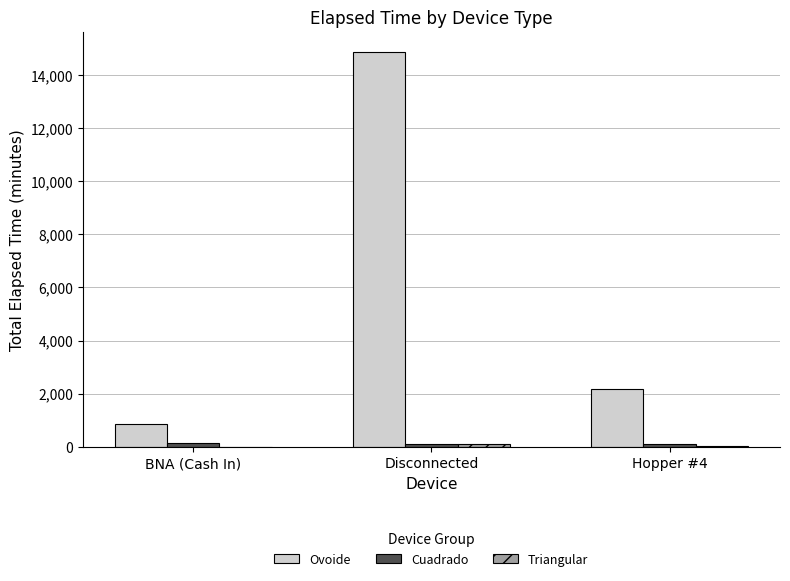

Which series has the largest total across all categories?

Ovoide